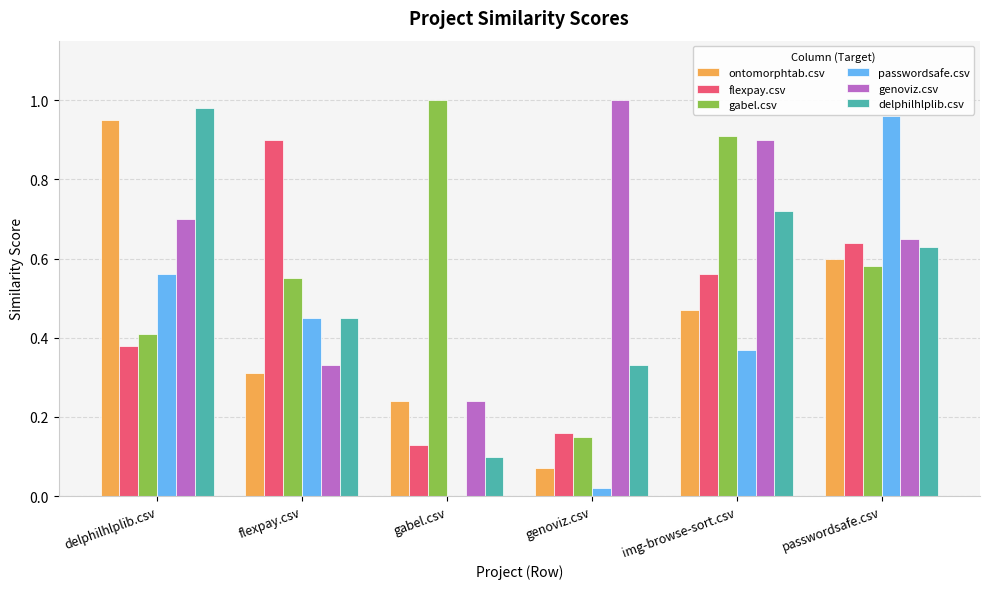

At which label does gabel.csv reach its peak?

gabel.csv